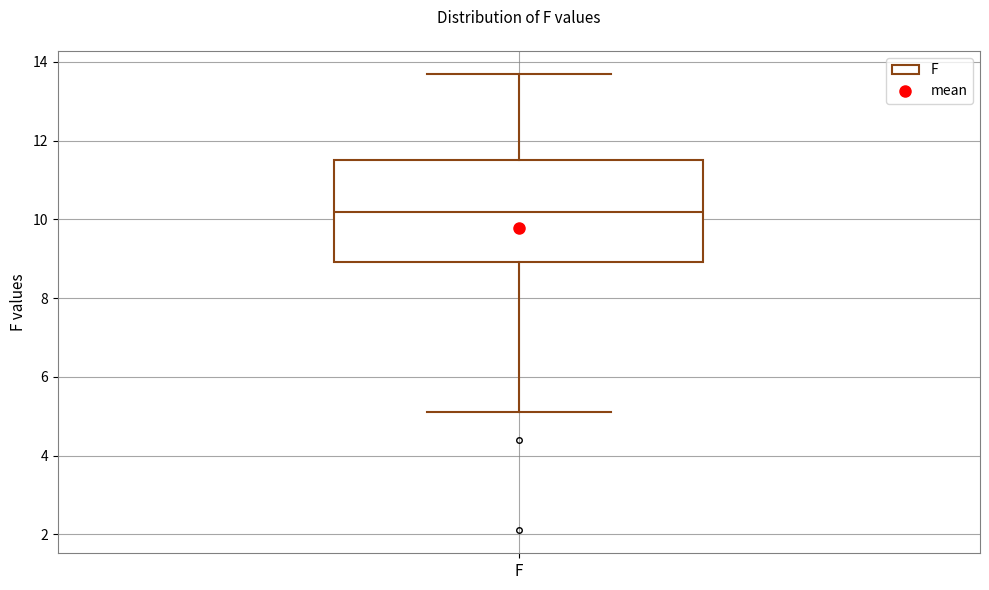

Read this box plot against the y-axis: the position of the median line, the range covered by the box, and the ends of both whiskers. The values are not printed on the chart, so give them approximately, as read against the axis.

median 10.2, box 9.0 to 11.6, whiskers 5.2 to 13.8